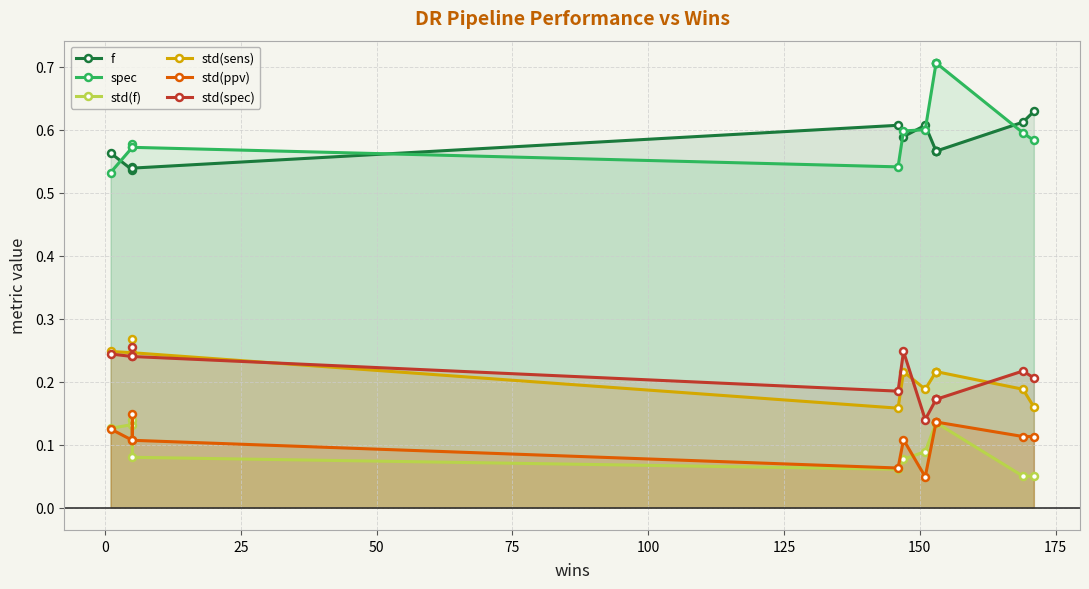

Does the chart have visible grid lines?

Yes